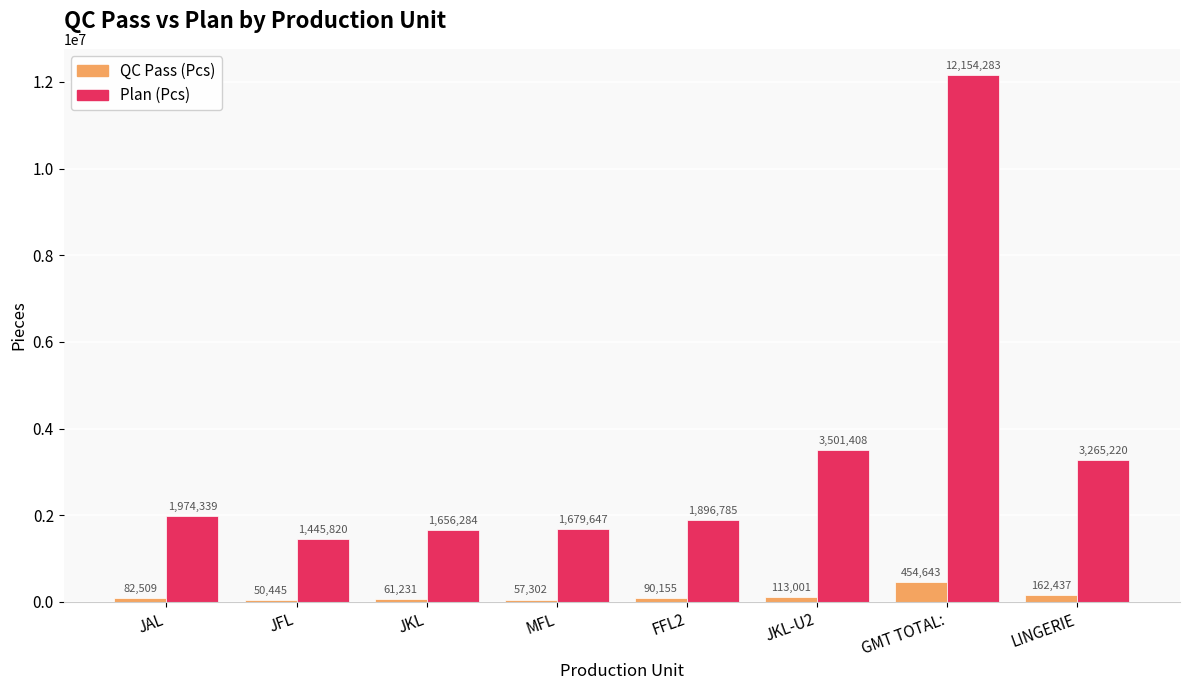

Where is Plan (Pcs) nearest to the value 6800051?

JKL-U2